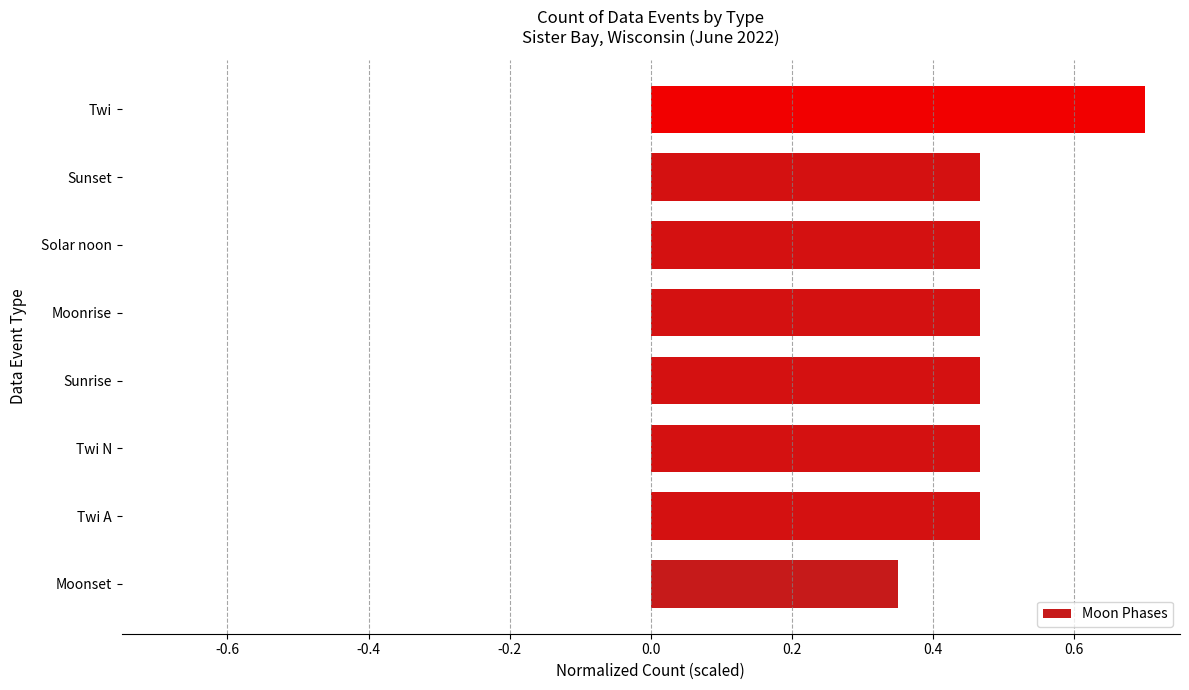

The chart shows a value of 0.4 at Twi. True or false?

False